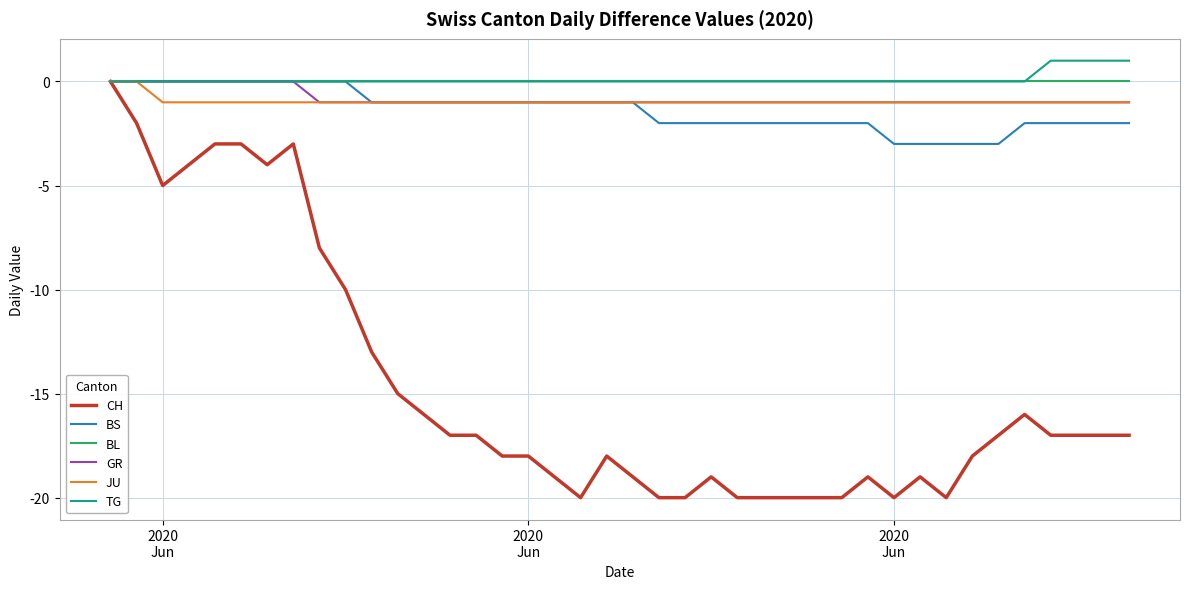

What is the smallest value displayed?

-20